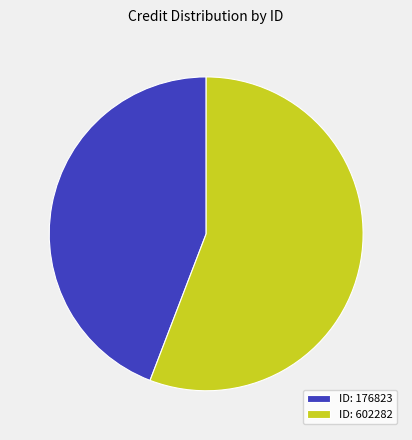

Which category accounts for the majority?

ID: 602282